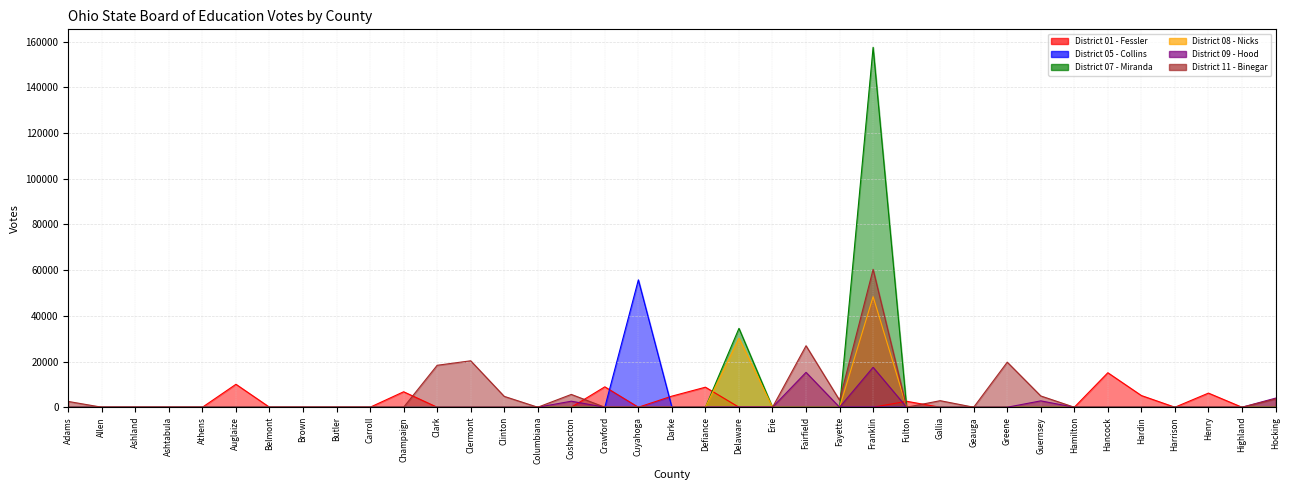

The District 08 - Nicks series shows -31746 at Hardin. True or false?

False